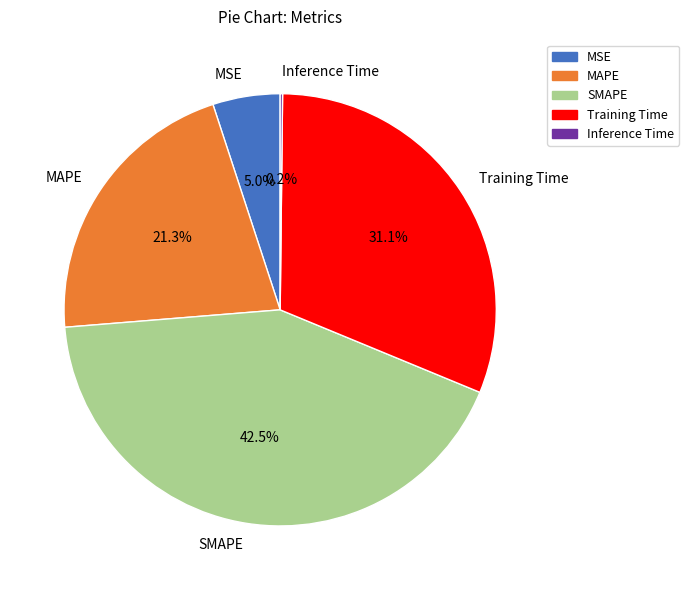

Between MSE and Training Time, which is larger?

Training Time